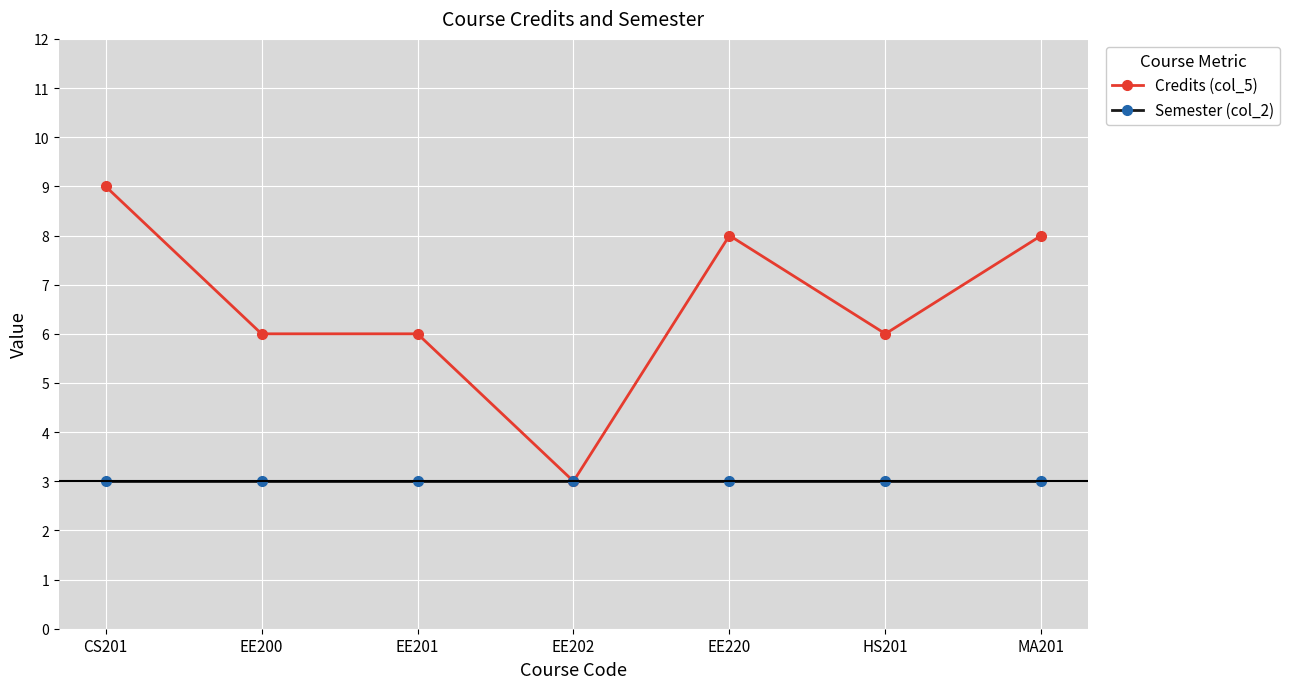

True or false: Semester (col_2) has a value of 3 at CS201.

True